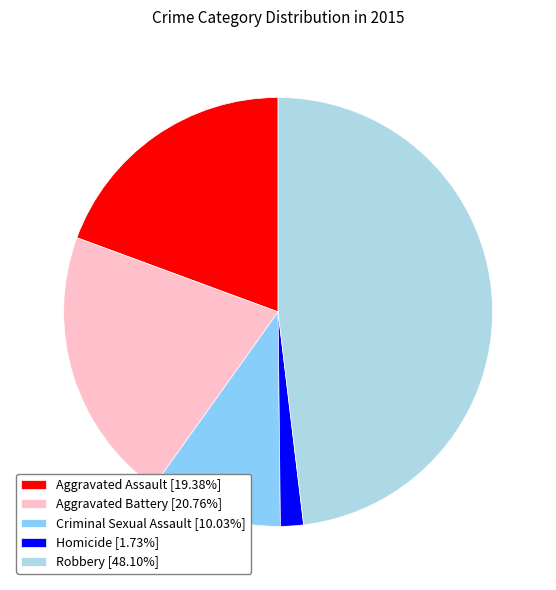

Count the number of slices in the pie.

5